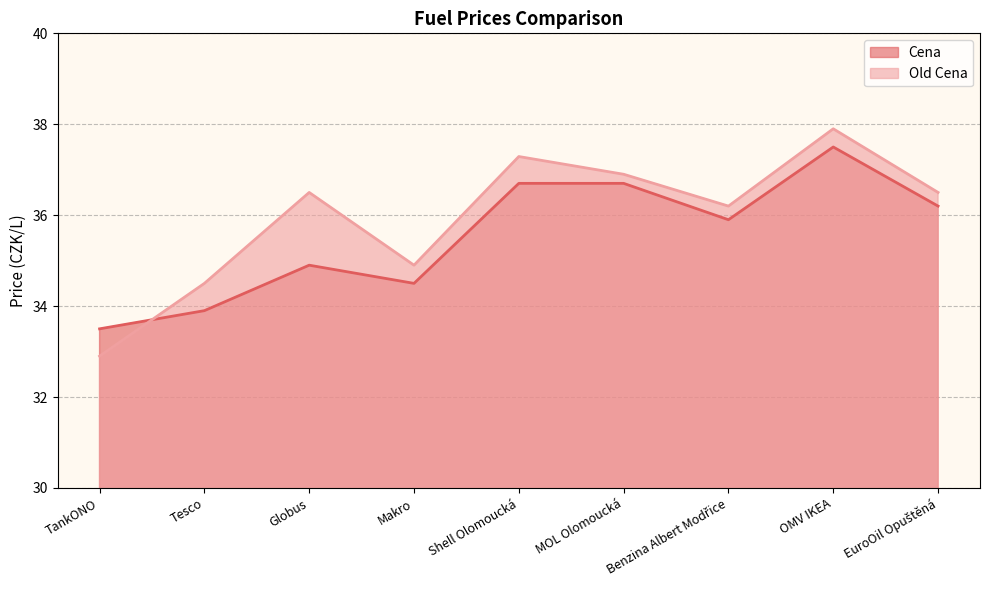

True or false: Old Cena and Cena cross at least once.

True